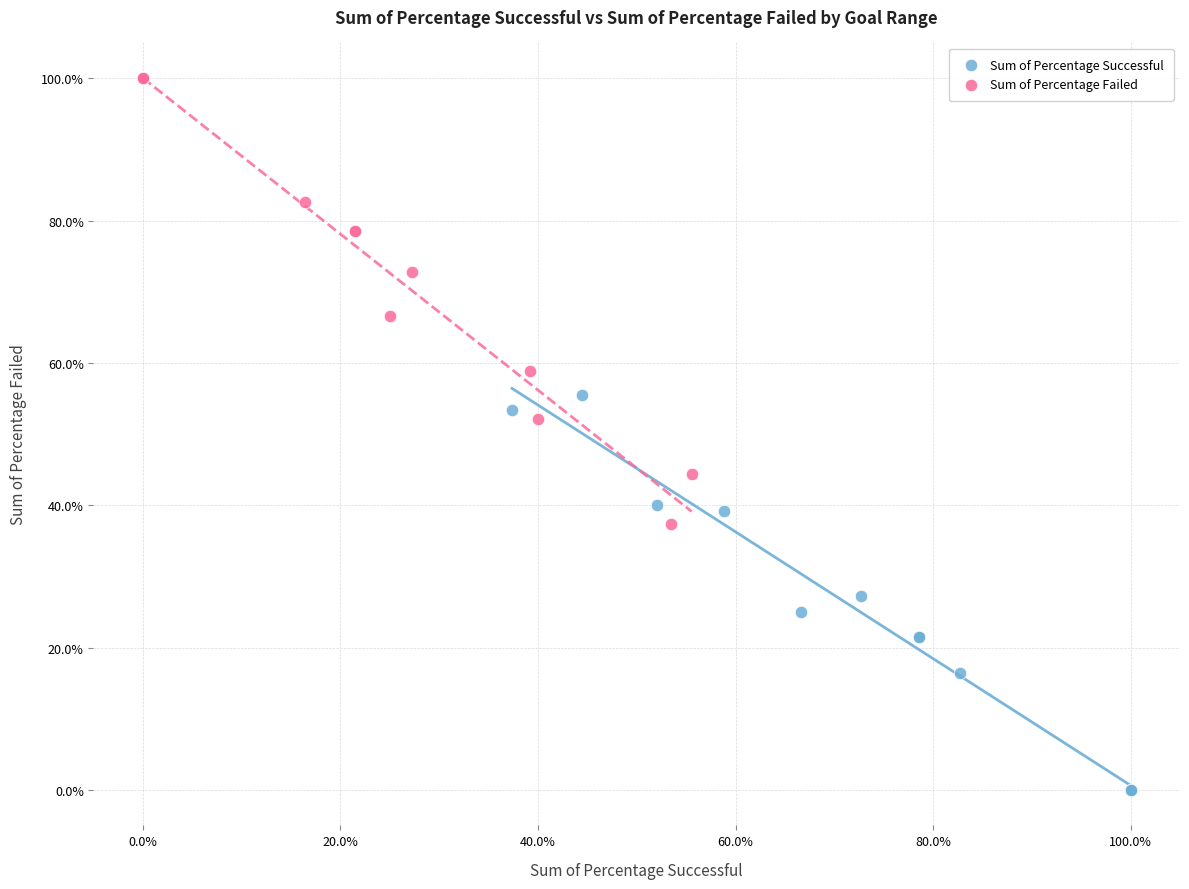

What are all the series names shown in the legend?

Sum of Percentage Successful, Sum of Percentage Failed